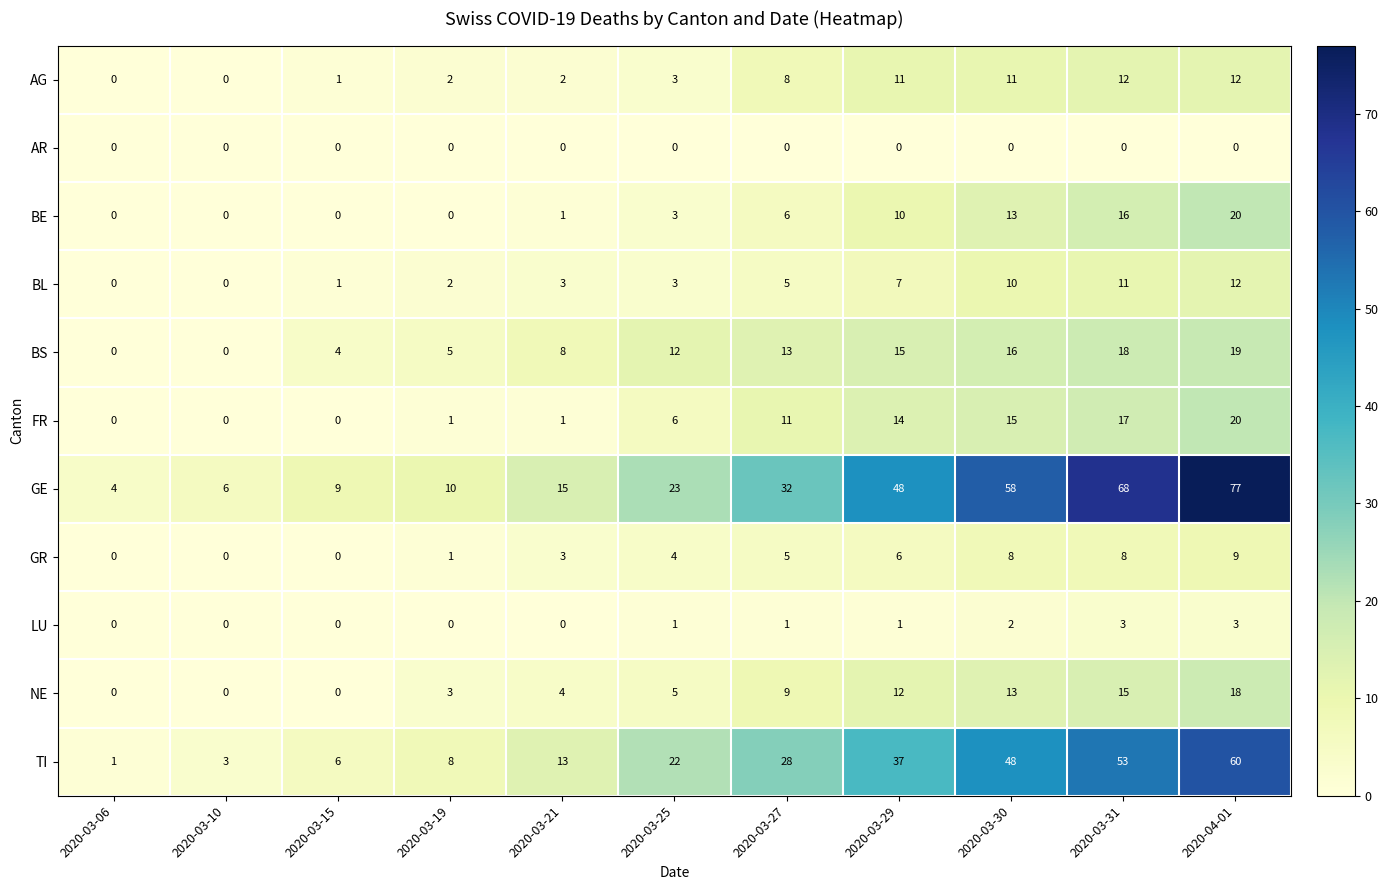

Which category has the highest value in the FR series?

2020-04-01